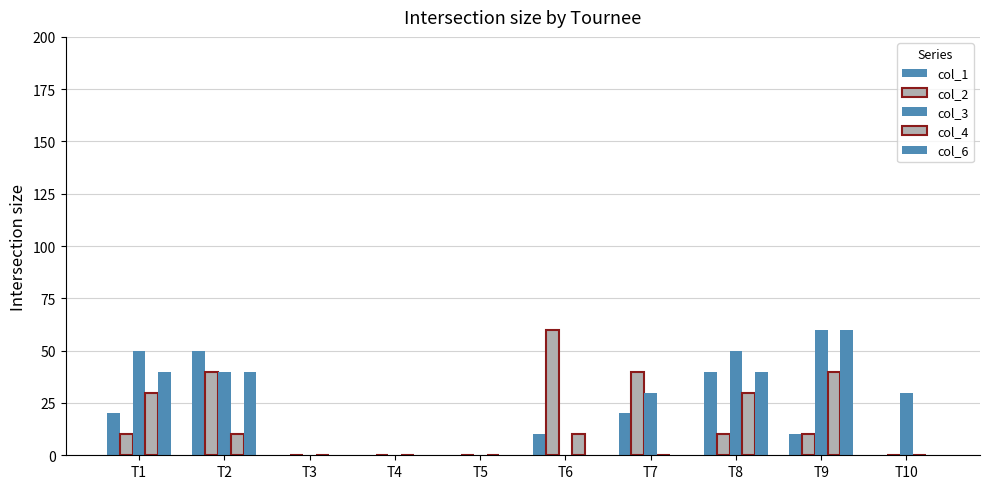

Are the bars grouped side by side (vs. stacked)?

Yes